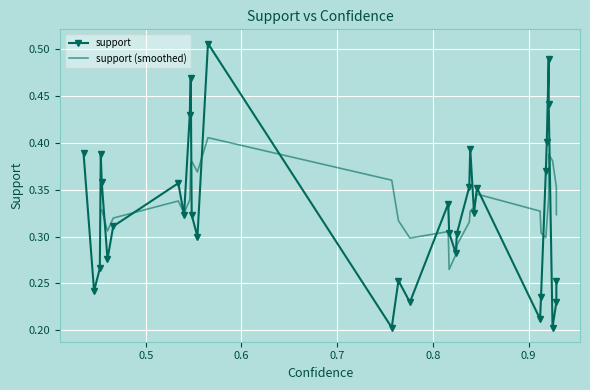

How many interior local peaks (higher than both neighbors) does the data have?

10